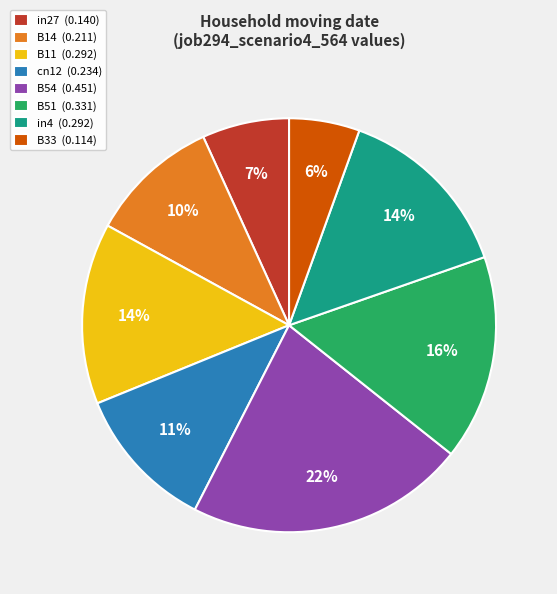

Combined, do B33 (0.114) and cn12 (0.234) account for over 50%?

No